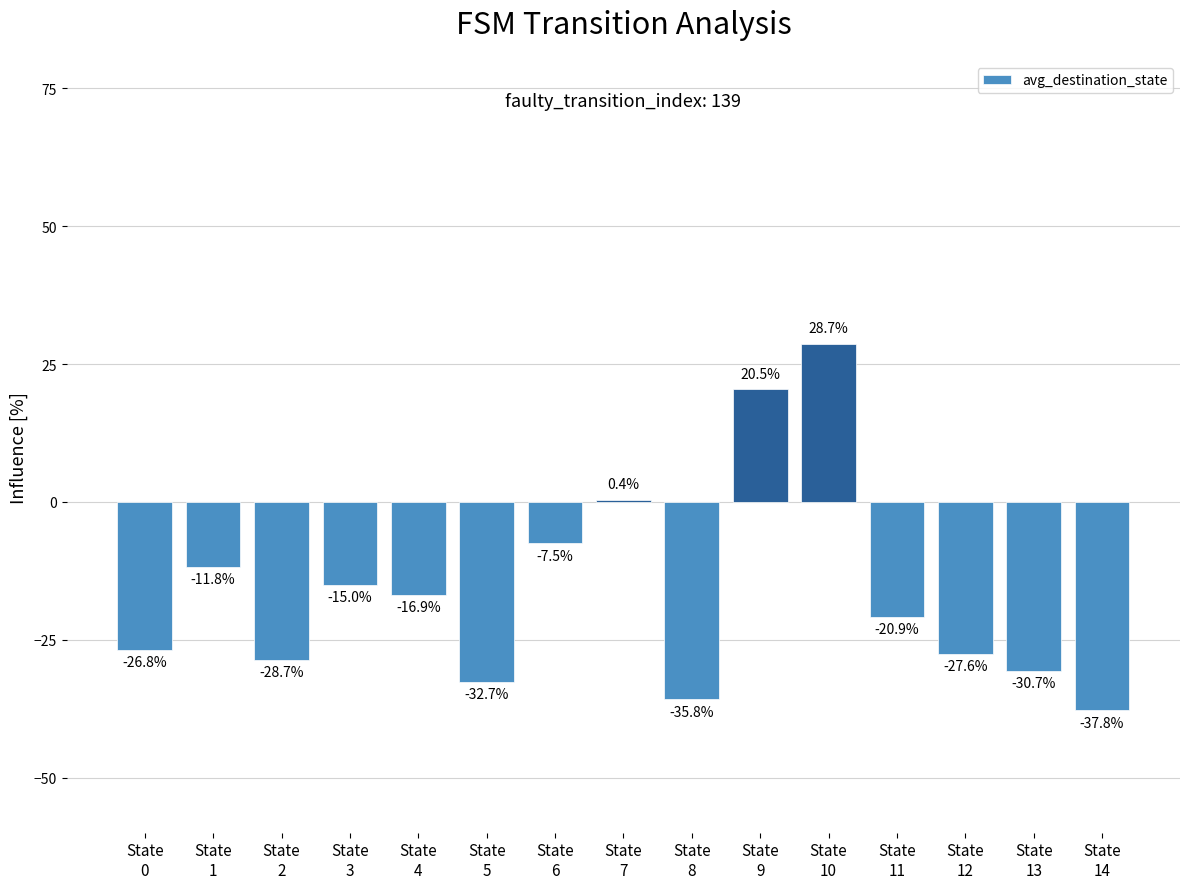

What is the maximum value shown in the chart?

28.7